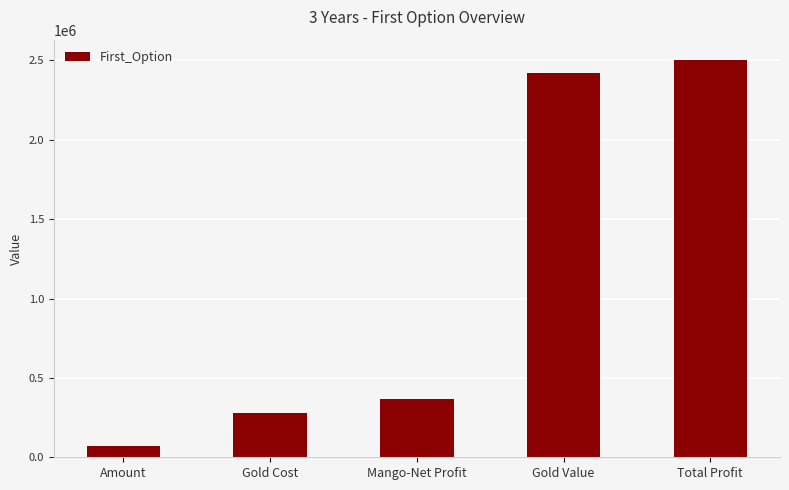

What is the label of the 3rd bar from the left?

Mango-Net Profit